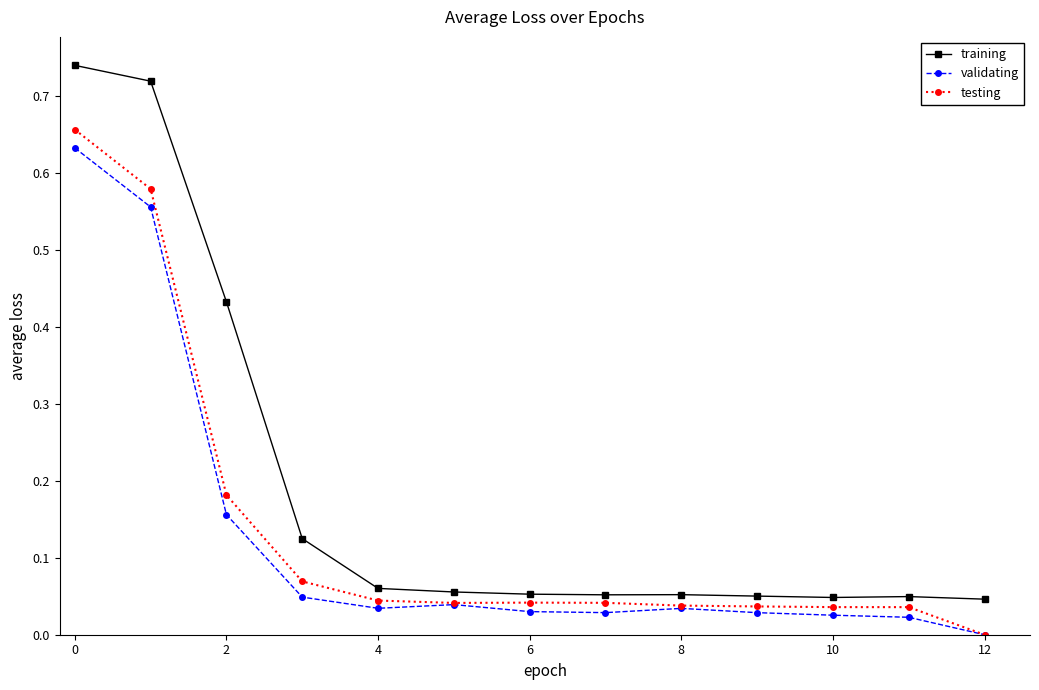

Which series has the largest total across all categories?

training